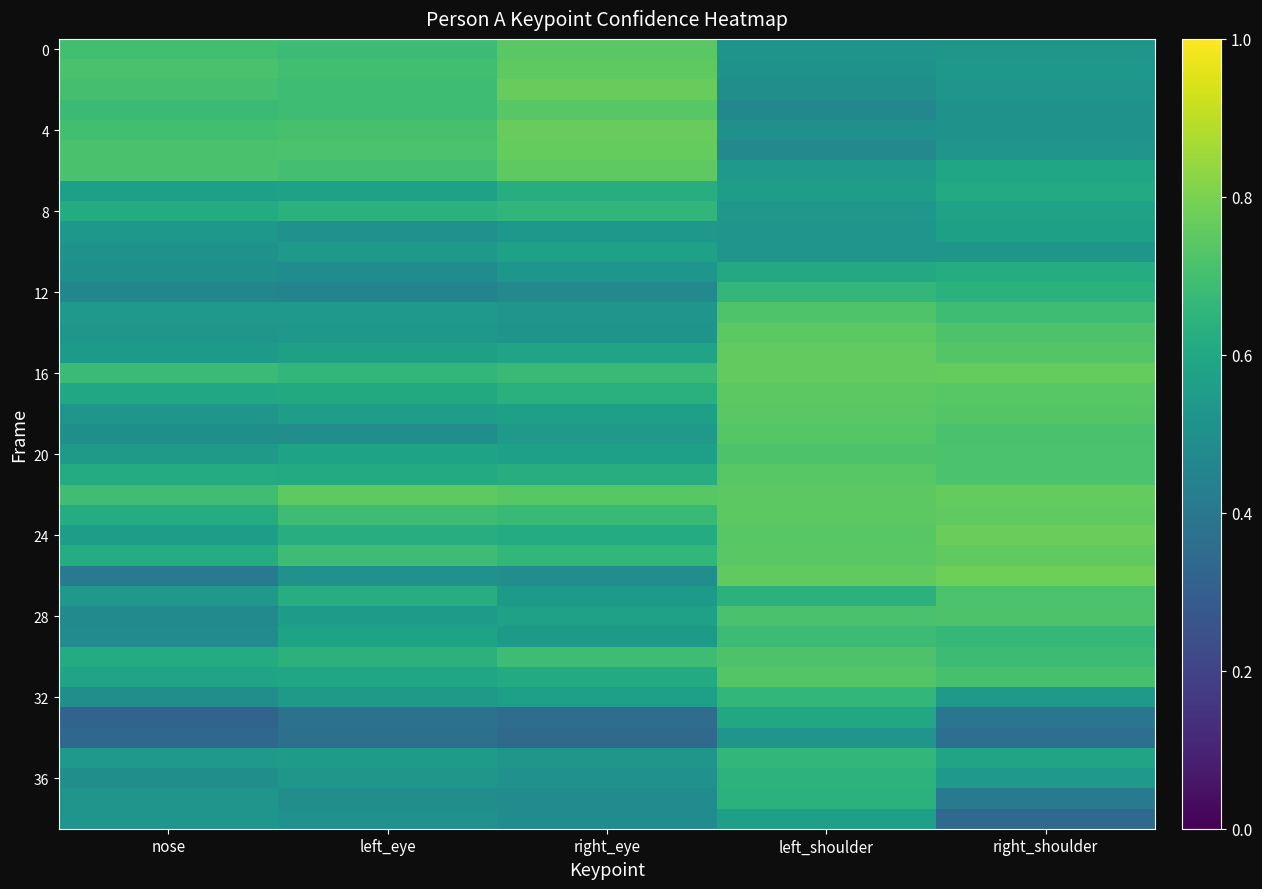

At which category does the chart reach its minimum across all series?

nose